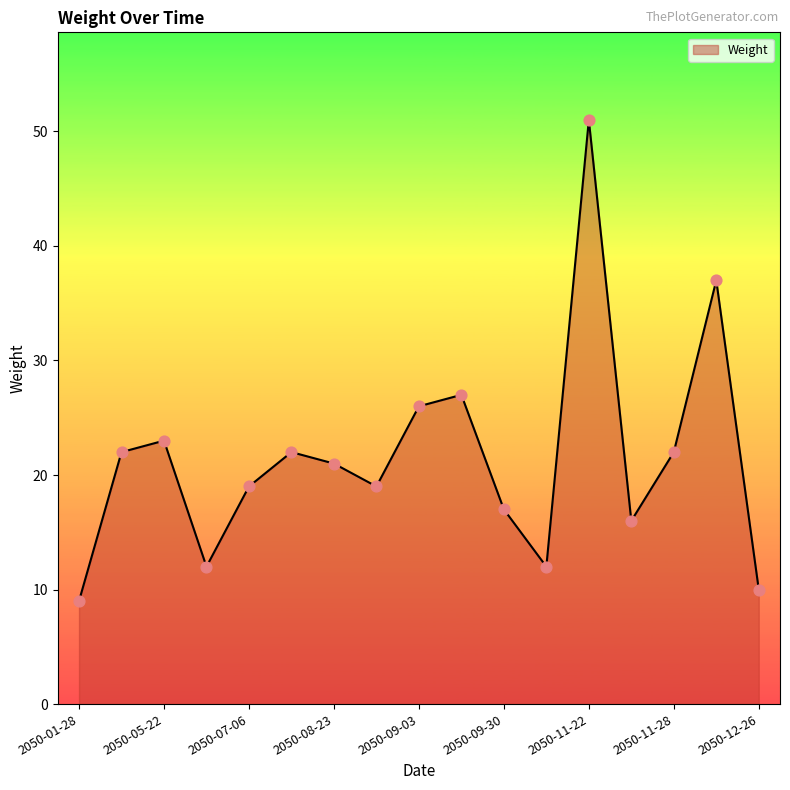

What is the greatest value displayed?

51